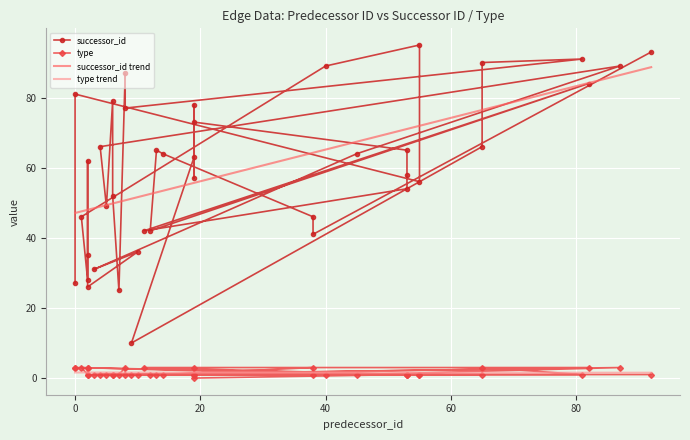

True or false: type has more than 1 points higher than both neighbors.

True